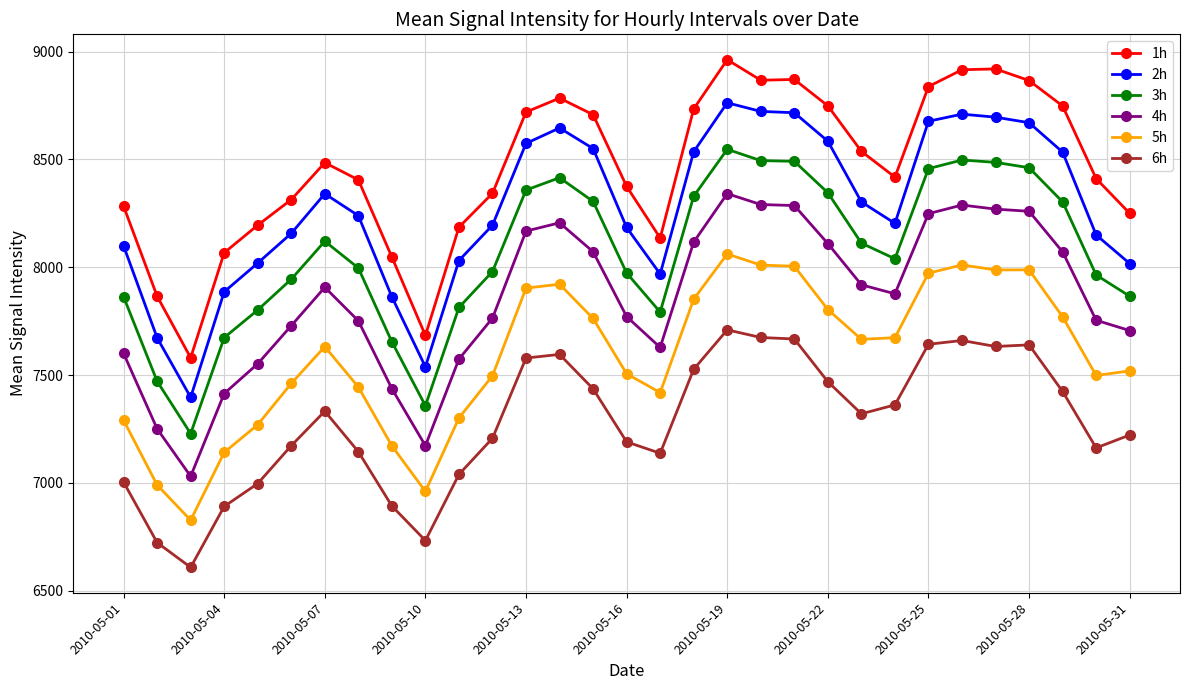

List the series in order of their peak value, lowest first.

6h, 5h, 4h, 3h, 2h, 1h